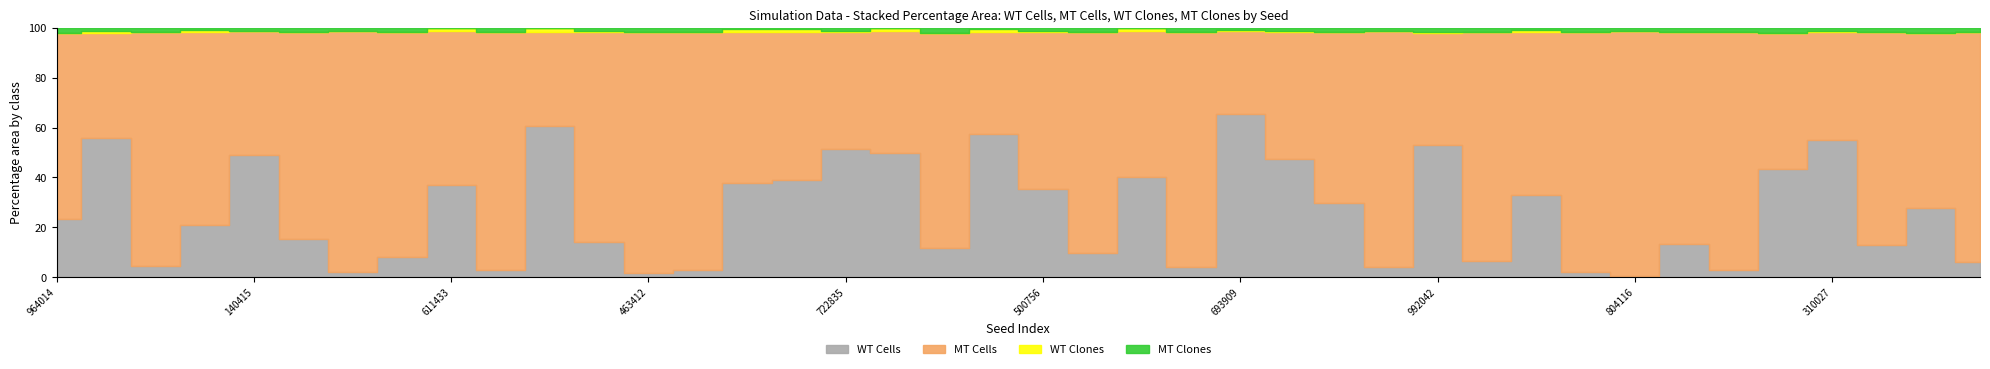

In mt_cells, how many points are higher than both neighbors (excluding endpoints)?

13